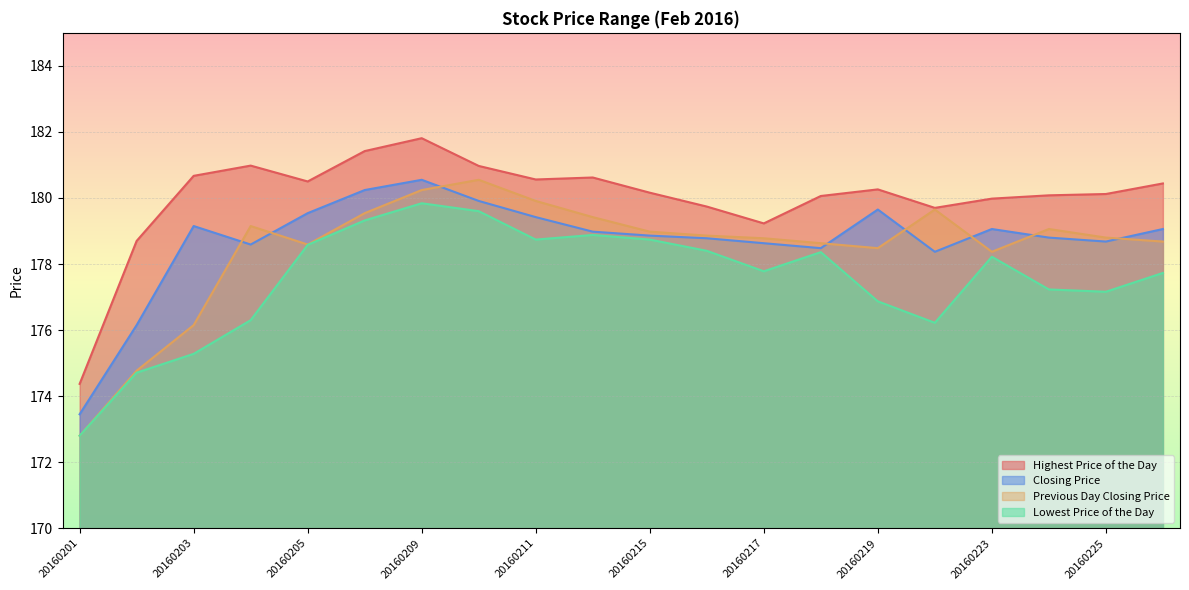

True or false: Lowest Price of the Day and Highest Price of the Day cross at least once.

False